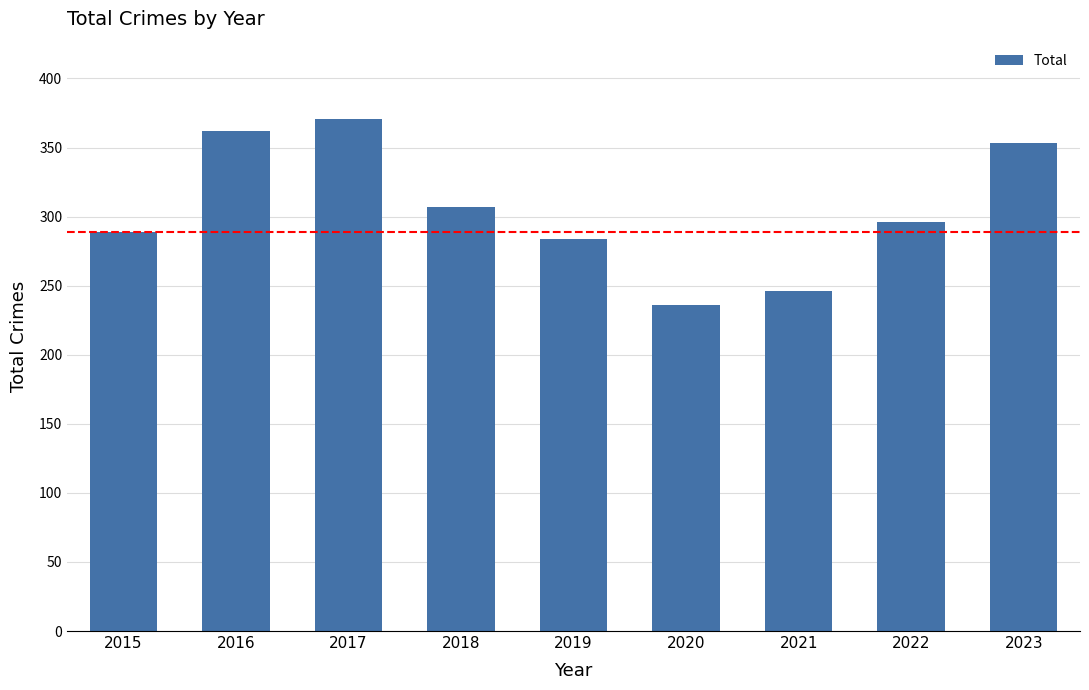

Read the value at 2020, to the nearest 50.

250